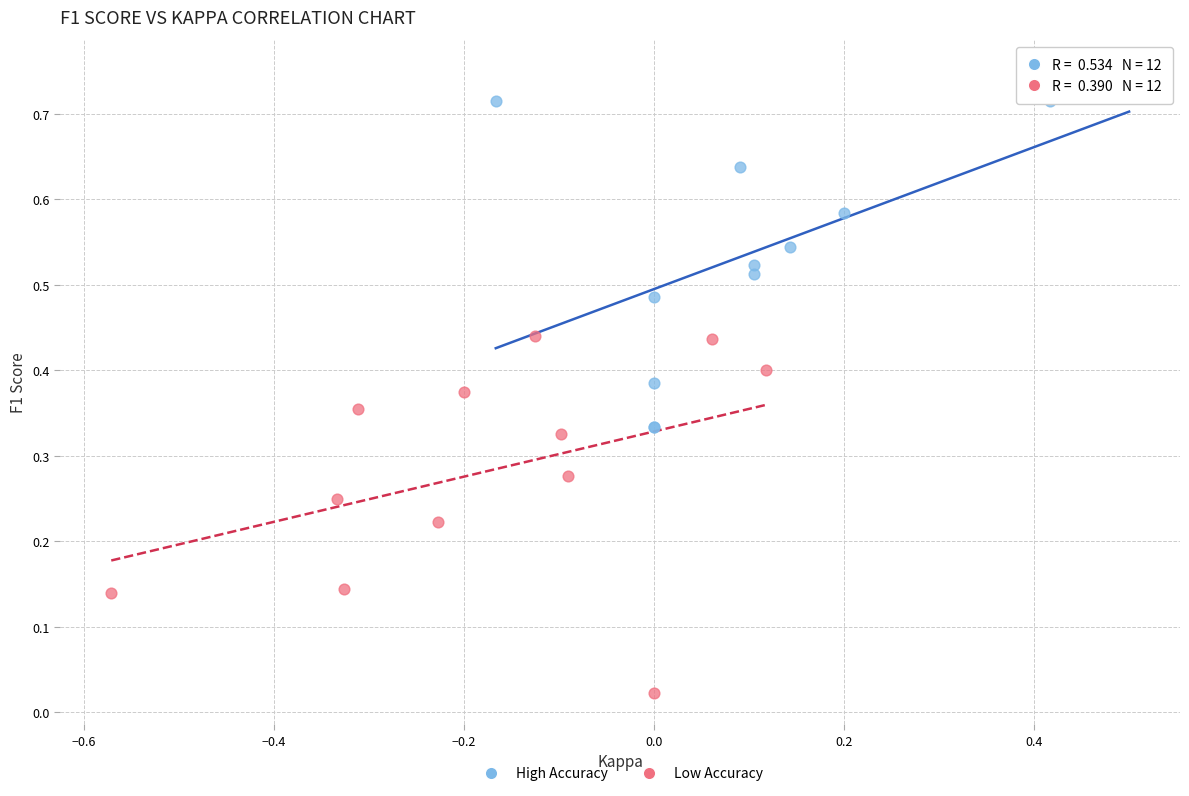

Which series contains the highest Y value?

High Accuracy